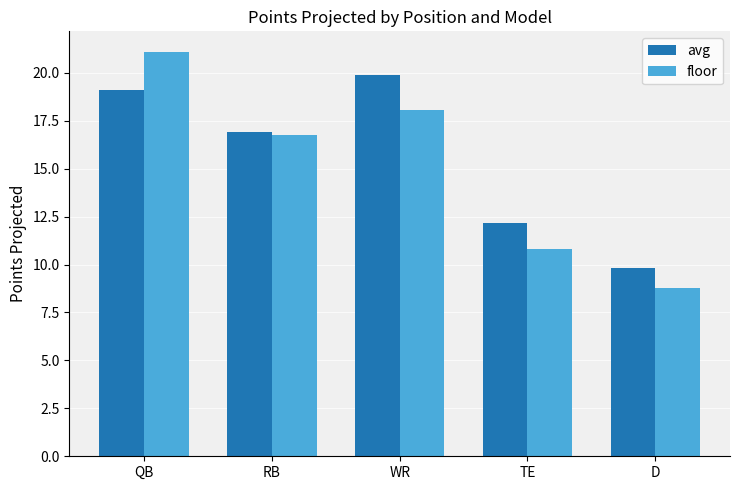

Is it true that floor equals 10.1 at WR?

False